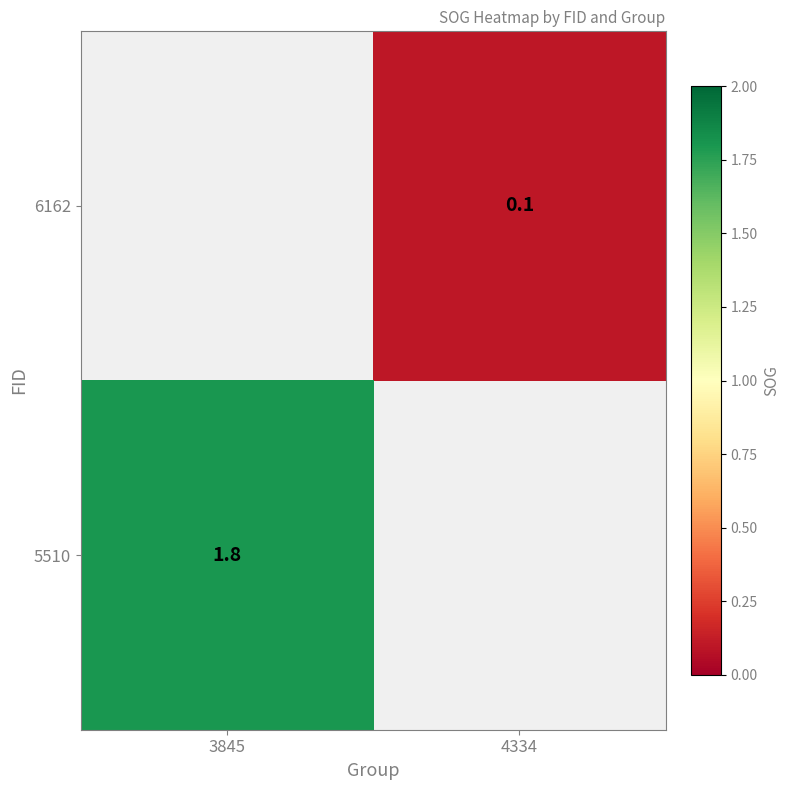

List the labels in order of 6162 value, largest first.

3845, 4334